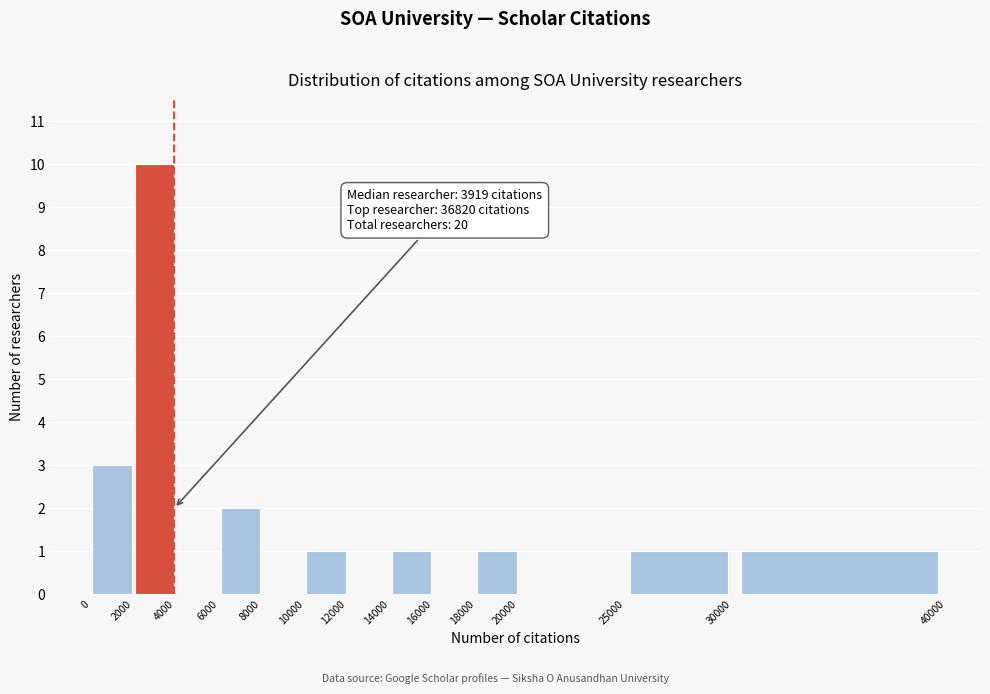

Over which range of the x-axis is the bar tallest?

2000 to 4000